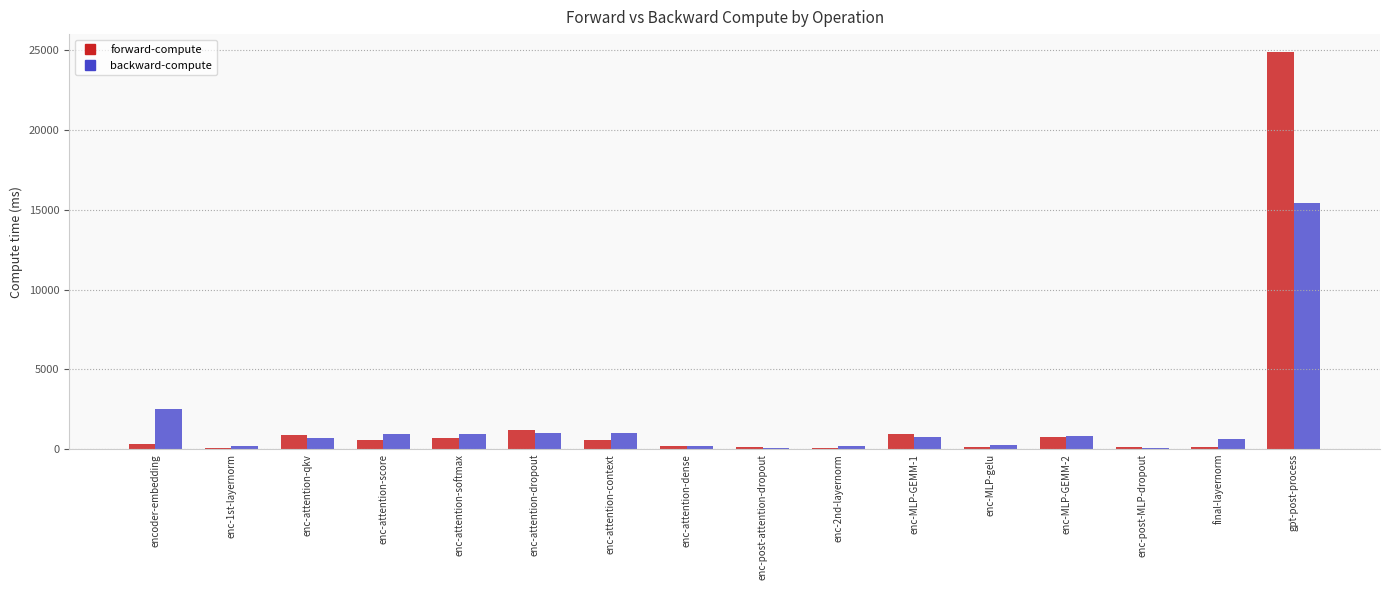

The value of backward-compute at enc-MLP-GEMM-2 is 827.6. True or false?

True